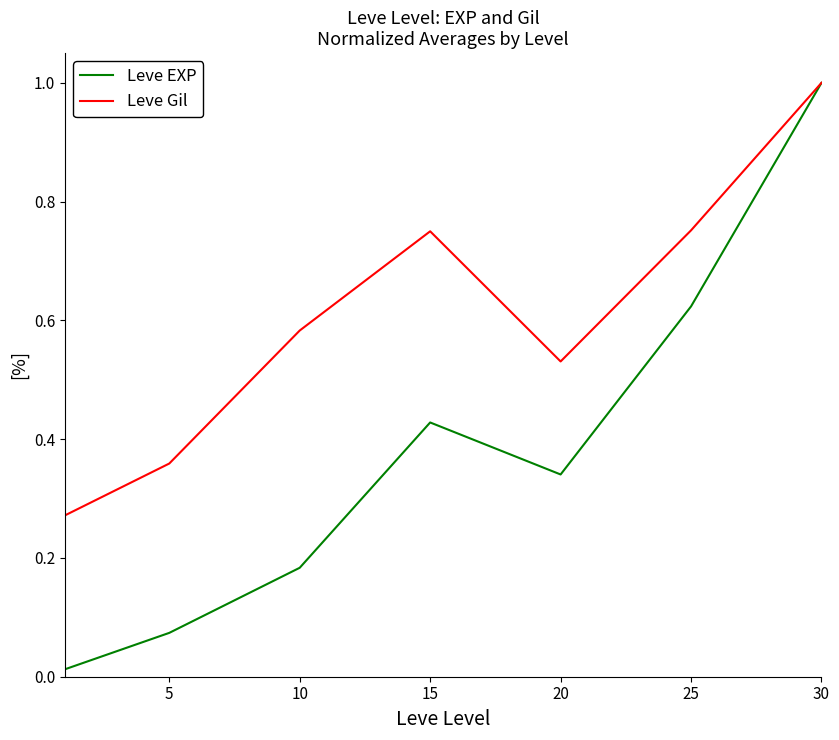

List the series in order of their overall mean, lowest first.

Leve EXP, Leve Gil